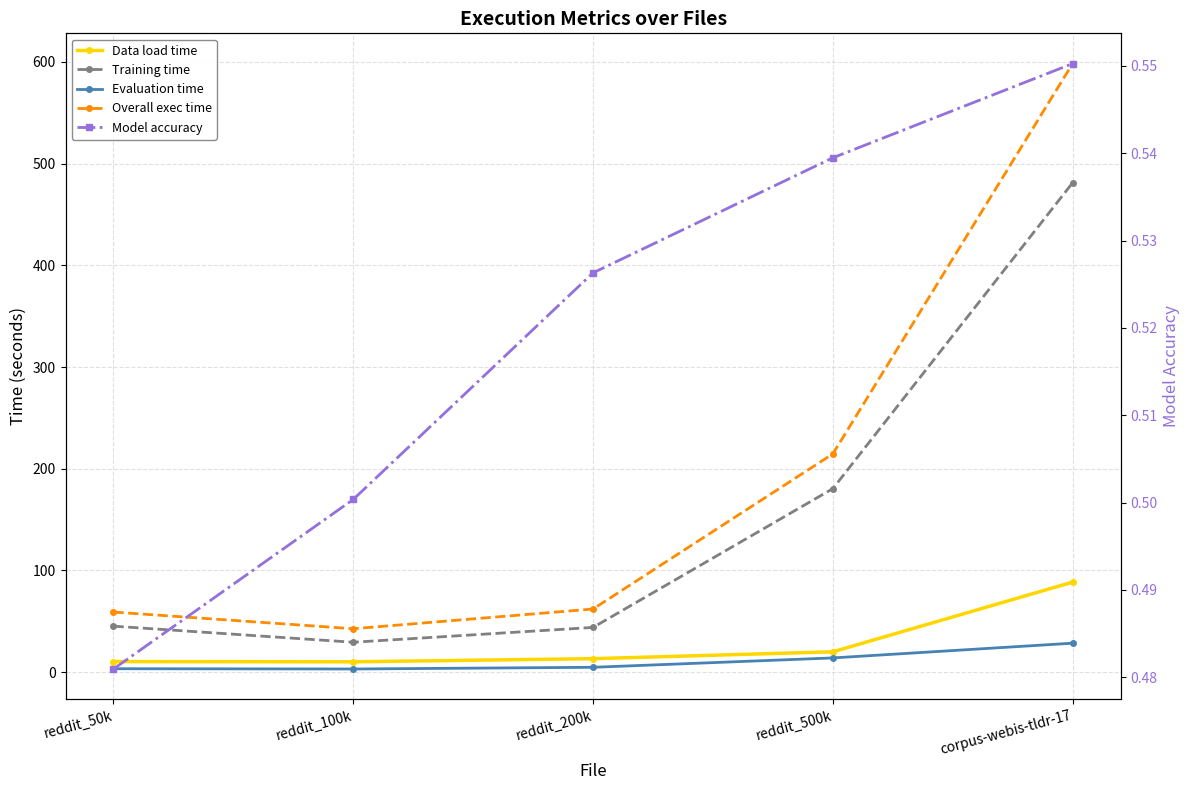

Which series has the largest total across all categories?

Overall exec time